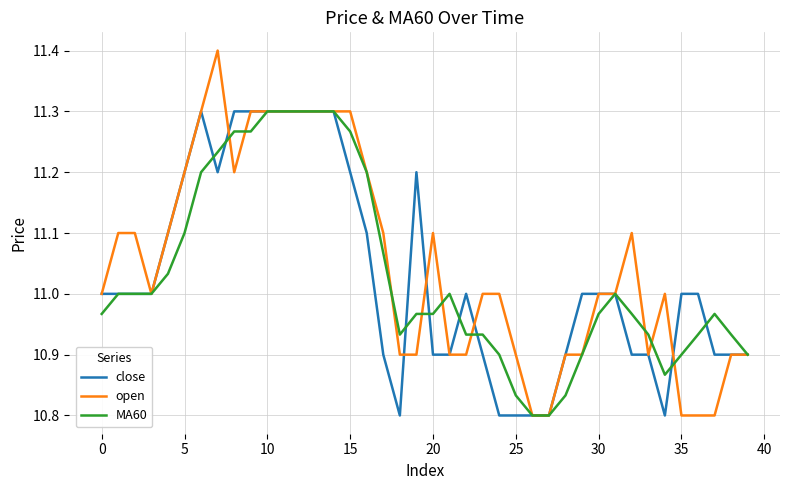

Which series has the widest spread of values?

open